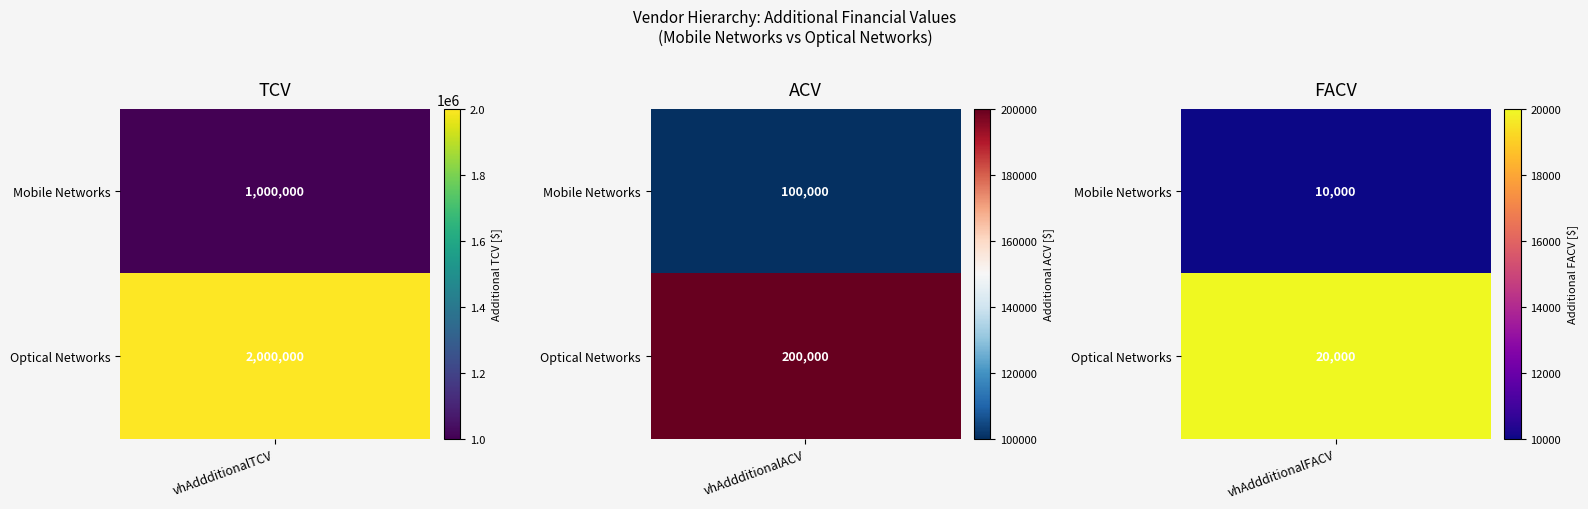

At vhAddditionalFACV, list the series in order from largest to smallest.

Optical Networks, Mobile Networks